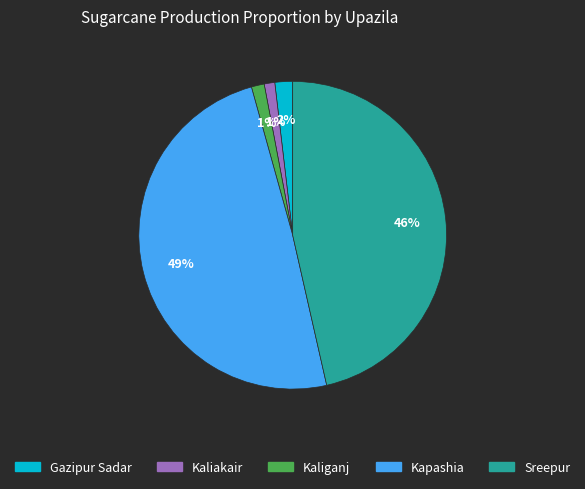

To the nearest percent, what percentage of the pie is Gazipur Sadar?

2%